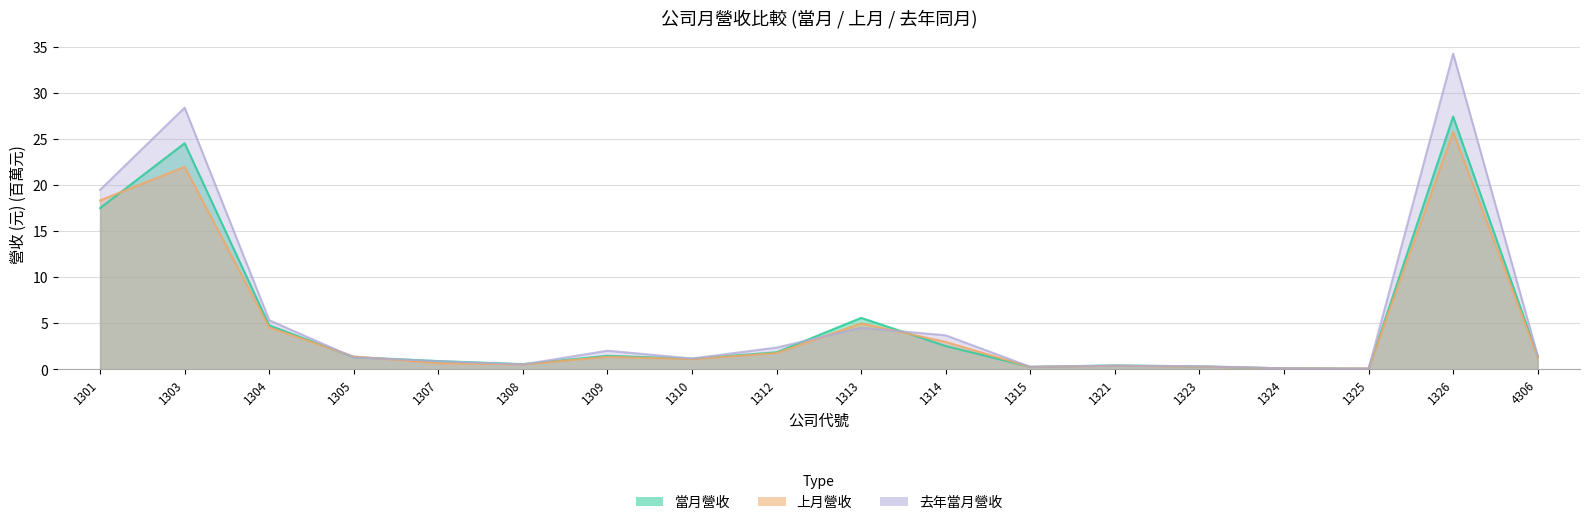

What is the value of the 當月營收 point at the 4th from the left?

1.3